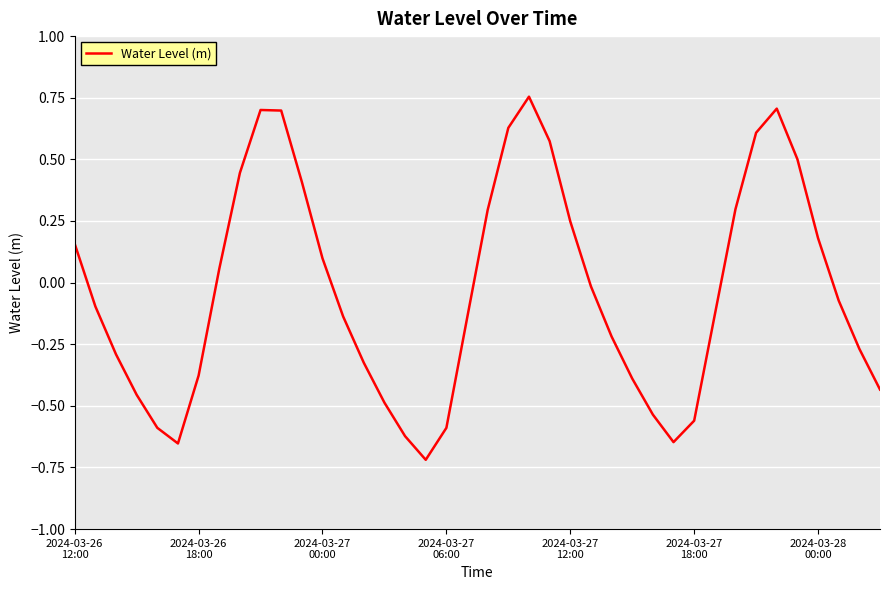

True or false: the data has more than 0 interior local peaks.

True